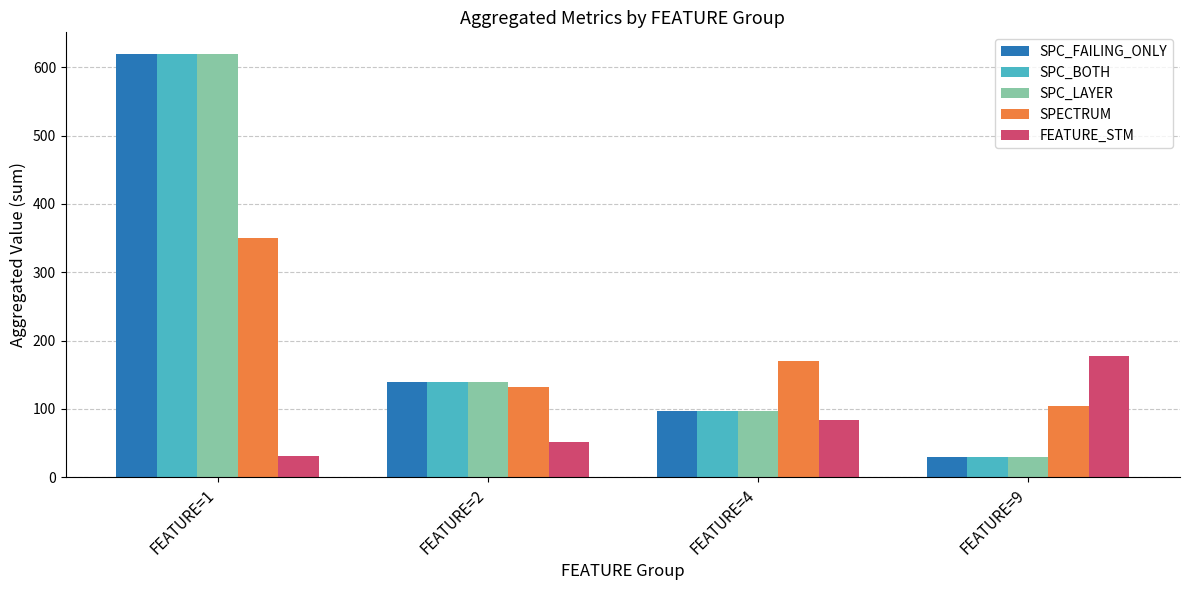

What are all the series names shown in the legend?

SPC_FAILING_ONLY, SPC_BOTH, SPC_LAYER, SPECTRUM, FEATURE_STM